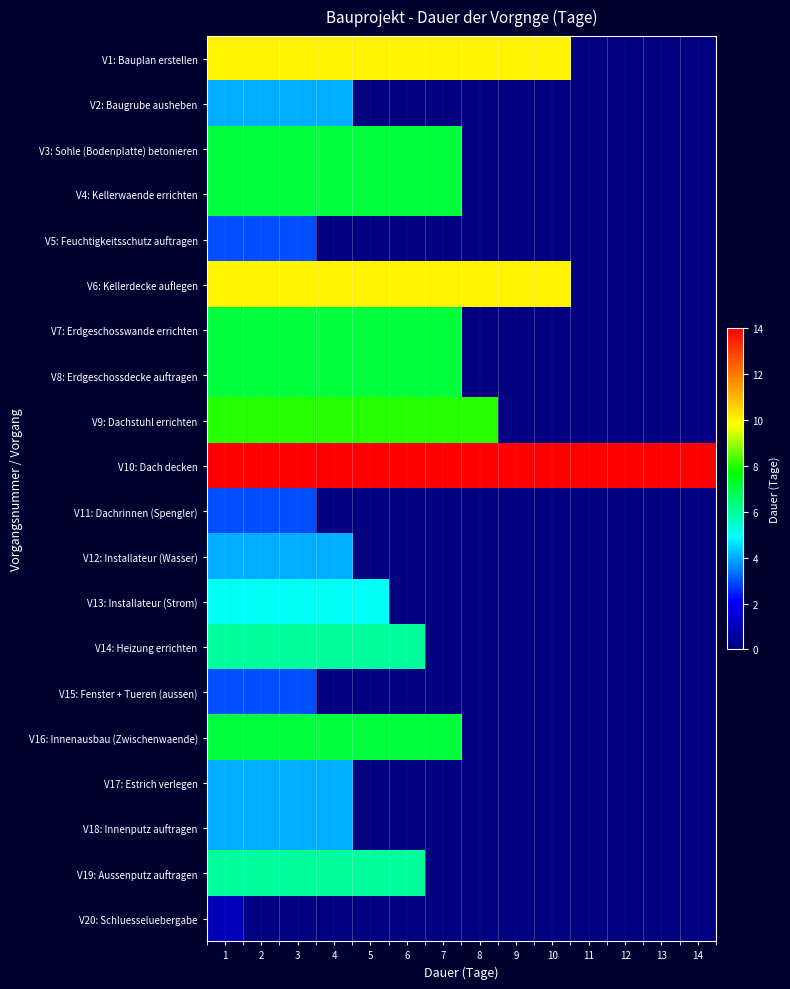

Reading left to right, list all the values displayed in this chart.

V1: Bauplan erstellen: 1=10	2=10	3=10	4=10	5=10	6=10	7=10	8=10	9=10	10=10	11=0	12=0	13=0	14=0
V2: Baugrube ausheben: 1=4	2=4	3=4	4=4	5=0	6=0	7=0	8=0	9=0	10=0	11=0	12=0	13=0	14=0
V3: Sohle (Bodenplatte) betonieren: 1=7	2=7	3=7	4=7	5=7	6=7	7=7	8=0	9=0	10=0	11=0	12=0	13=0	14=0
V4: Kellerwaende errichten: 1=7	2=7	3=7	4=7	5=7	6=7	7=7	8=0	9=0	10=0	11=0	12=0	13=0	14=0
V5: Feuchtigkeitsschutz auftragen: 1=3	2=3	3=3	4=0	5=0	6=0	7=0	8=0	9=0	10=0	11=0	12=0	13=0	14=0
V6: Kellerdecke auflegen: 1=10	2=10	3=10	4=10	5=10	6=10	7=10	8=10	9=10	10=10	11=0	12=0	13=0	14=0
V7: Erdgeschosswande errichten: 1=7	2=7	3=7	4=7	5=7	6=7	7=7	8=0	9=0	10=0	11=0	12=0	13=0	14=0
V8: Erdgeschossdecke auftragen: 1=7	2=7	3=7	4=7	5=7	6=7	7=7	8=0	9=0	10=0	11=0	12=0	13=0	14=0
V9: Dachstuhl errichten: 1=8	2=8	3=8	4=8	5=8	6=8	7=8	8=8	9=0	10=0	11=0	12=0	13=0	14=0
V10: Dach decken: 1=14	2=14	3=14	4=14	5=14	6=14	7=14	8=14	9=14	10=14	11=14	12=14	13=14	14=14
V11: Dachrinnen (Spengler): 1=3	2=3	3=3	4=0	5=0	6=0	7=0	8=0	9=0	10=0	11=0	12=0	13=0	14=0
V12: Installateur (Wasser): 1=4	2=4	3=4	4=4	5=0	6=0	7=0	8=0	9=0	10=0	11=0	12=0	13=0	14=0
V13: Installateur (Strom): 1=5	2=5	3=5	4=5	5=5	6=0	7=0	8=0	9=0	10=0	11=0	12=0	13=0	14=0
V14: Heizung errichten: 1=6	2=6	3=6	4=6	5=6	6=6	7=0	8=0	9=0	10=0	11=0	12=0	13=0	14=0
V15: Fenster + Tueren (aussen): 1=3	2=3	3=3	4=0	5=0	6=0	7=0	8=0	9=0	10=0	11=0	12=0	13=0	14=0
V16: Innenausbau (Zwischenwaende): 1=7	2=7	3=7	4=7	5=7	6=7	7=7	8=0	9=0	10=0	11=0	12=0	13=0	14=0
V17: Estrich verlegen: 1=4	2=4	3=4	4=4	5=0	6=0	7=0	8=0	9=0	10=0	11=0	12=0	13=0	14=0
V18: Innenputz auftragen: 1=4	2=4	3=4	4=4	5=0	6=0	7=0	8=0	9=0	10=0	11=0	12=0	13=0	14=0
V19: Aussenputz auftragen: 1=6	2=6	3=6	4=6	5=6	6=6	7=0	8=0	9=0	10=0	11=0	12=0	13=0	14=0
V20: Schluesseluebergabe: 1=1	2=0	3=0	4=0	5=0	6=0	7=0	8=0	9=0	10=0	11=0	12=0	13=0	14=0